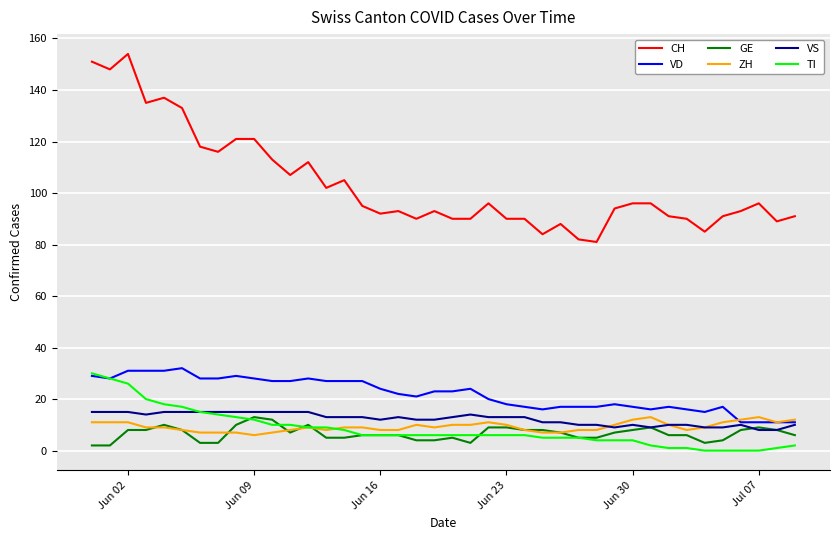

At how many categories does at least one series exceed 67?

40